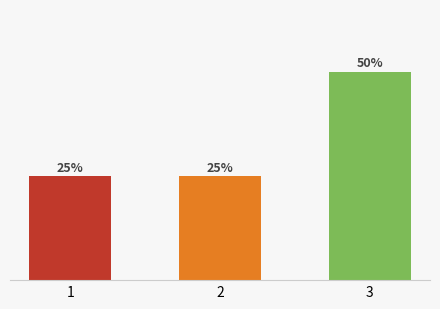

Rank the categories by value from lowest to highest.

1, 2, 3